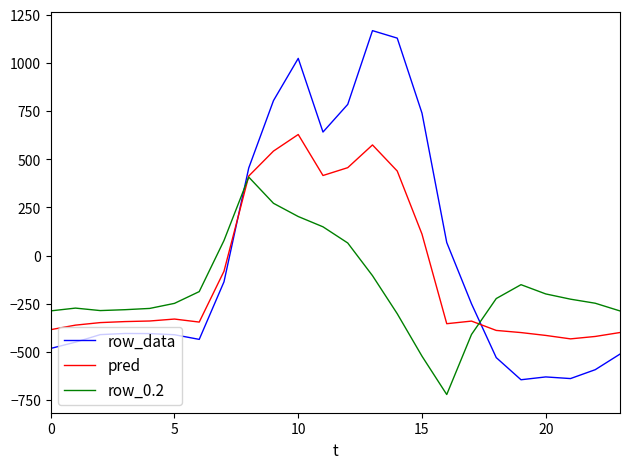

How many times do row_data and row_0.2 cross each other?

2